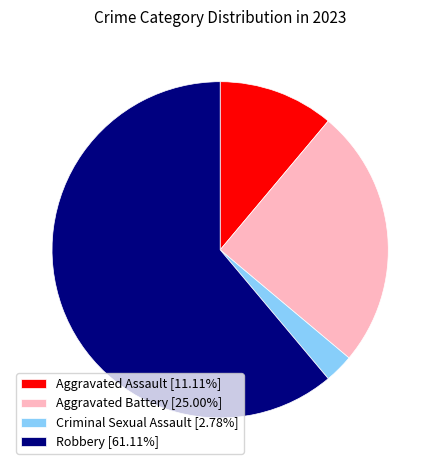

Count the number of slices in the pie.

4